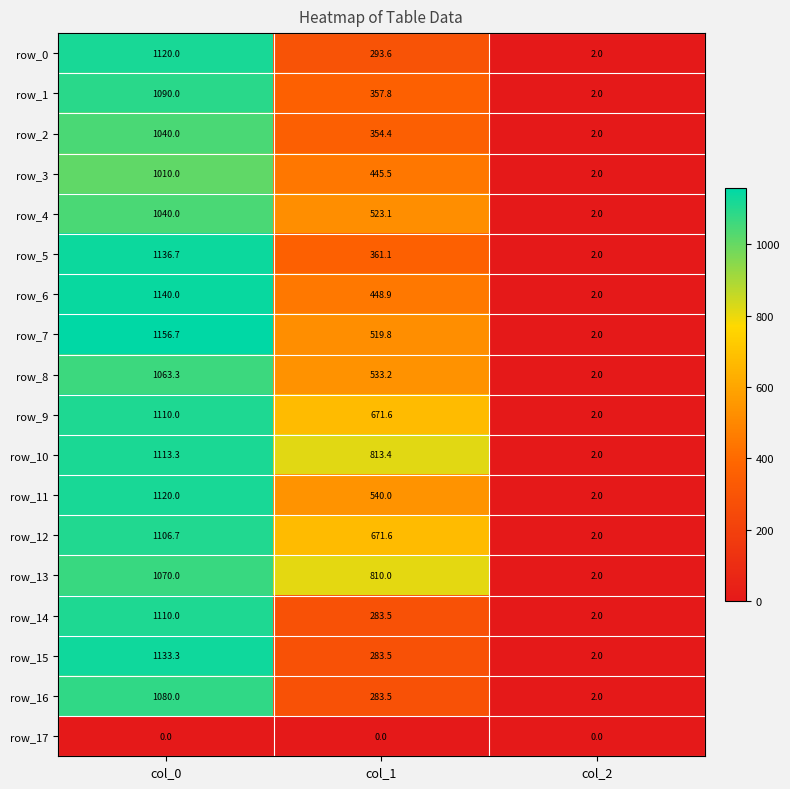

Rank the categories by row_5 value from highest to lowest.

col_0, col_1, col_2